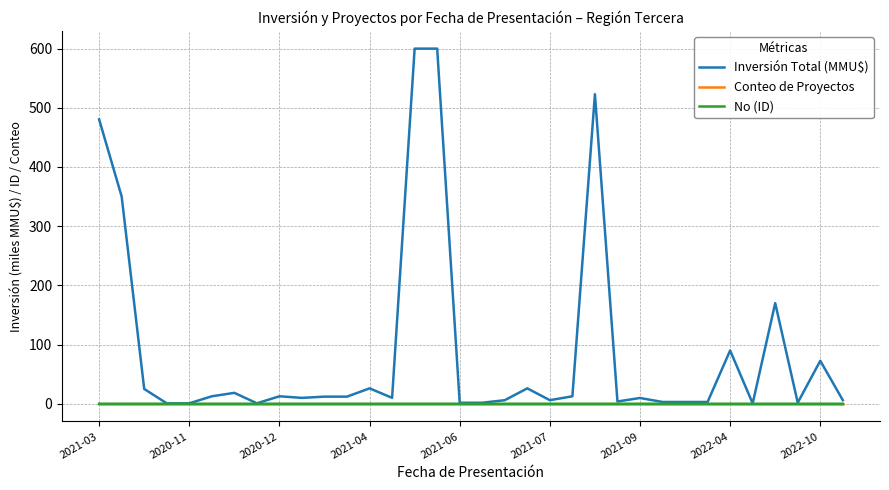

Which series has the largest range (max minus min)?

Inversión Total (MMU$)